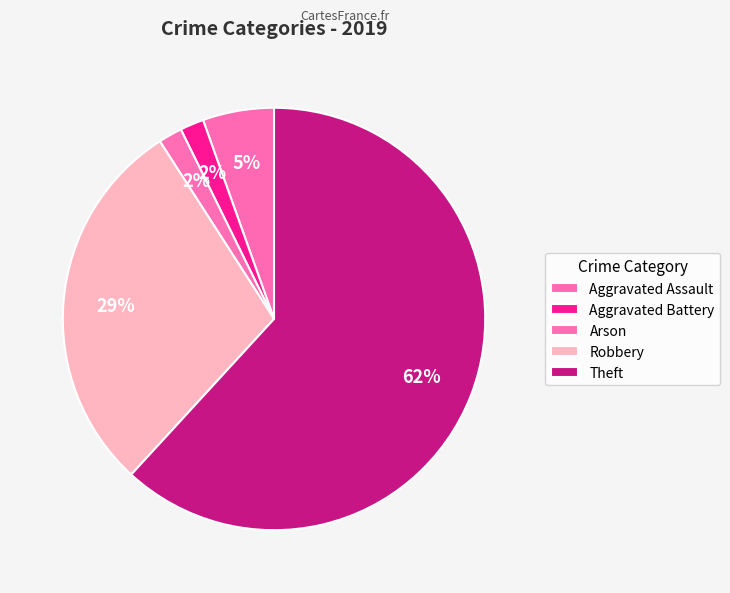

To the nearest percent, what percentage of the pie is Aggravated Assault?

5%